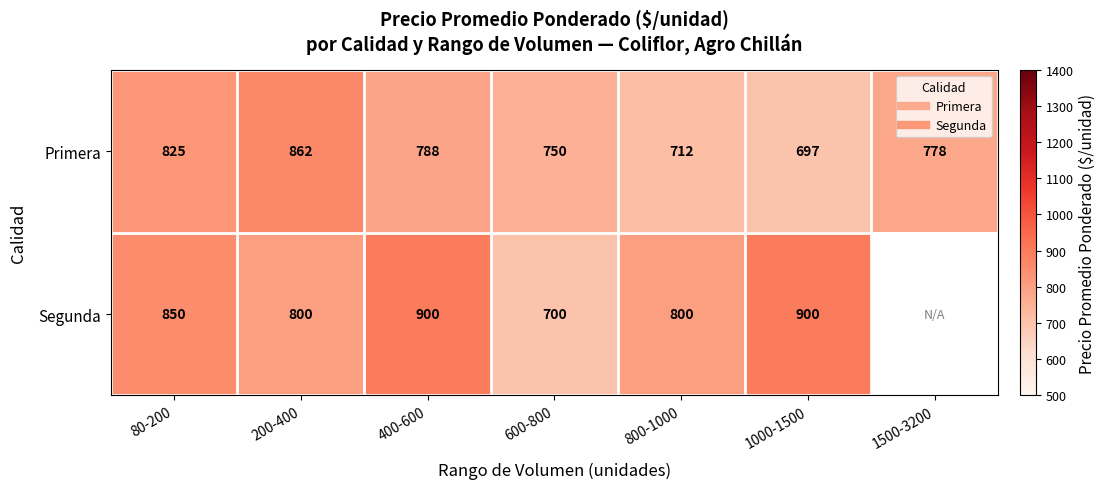

Where is Primera nearest to the value 779?

1500-3200